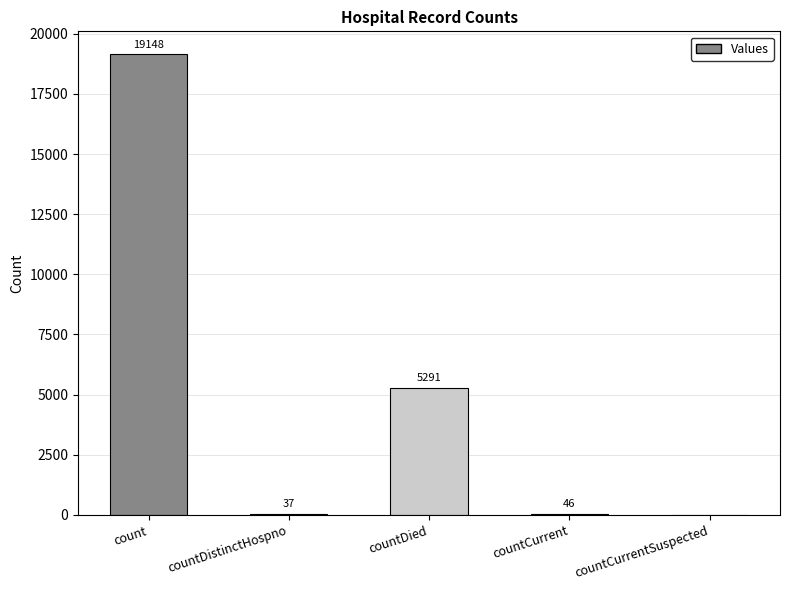

What is the maximum value shown in the chart?

19148